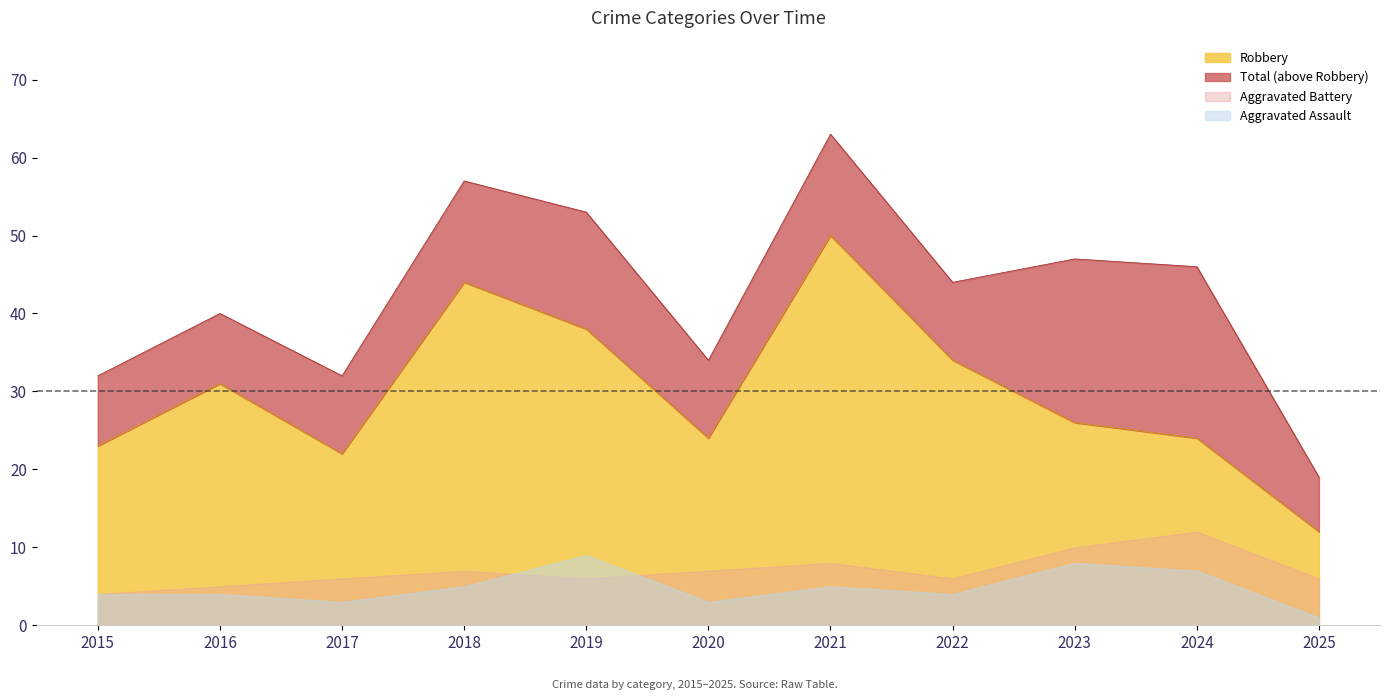

What is the maximum value for Robbery?

50